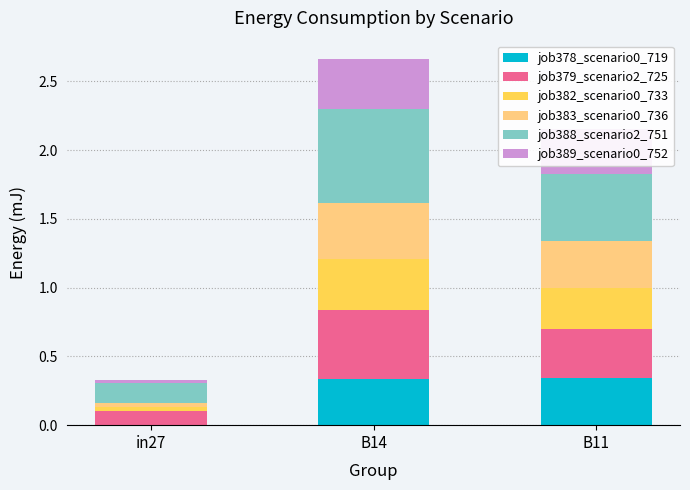

At which category is the sum across all series the highest?

B14